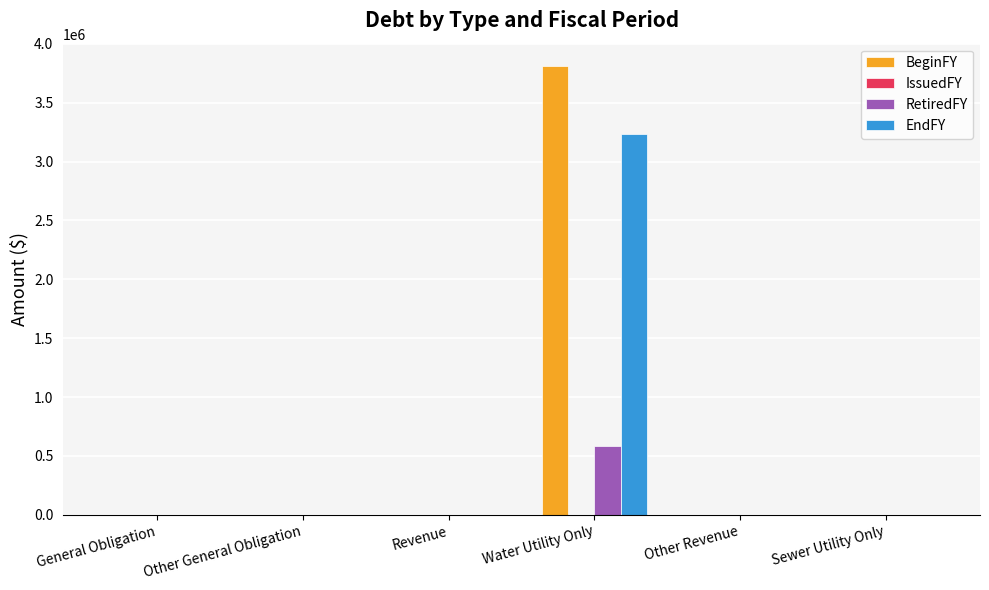

Which series changed the most between Water Utility Only and Other Revenue?

BeginFY